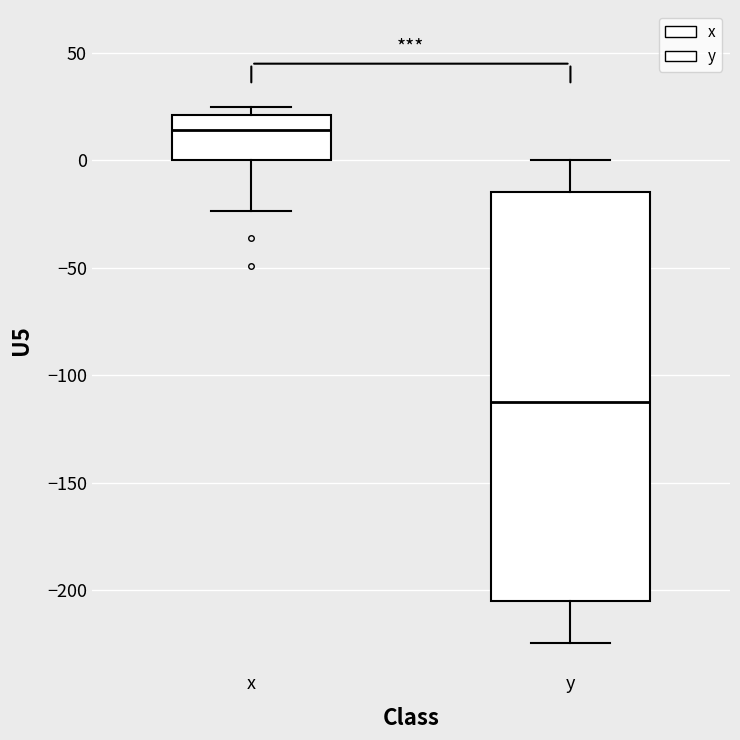

Which box has the lowest median line?

y